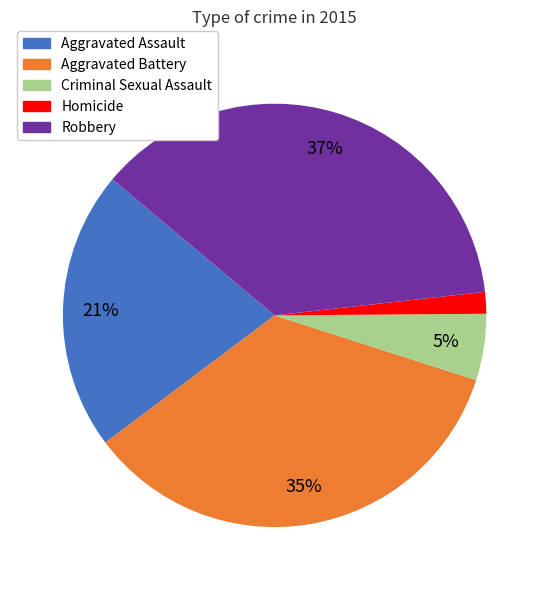

To the nearest percent, what portion does Criminal Sexual Assault represent?

5%